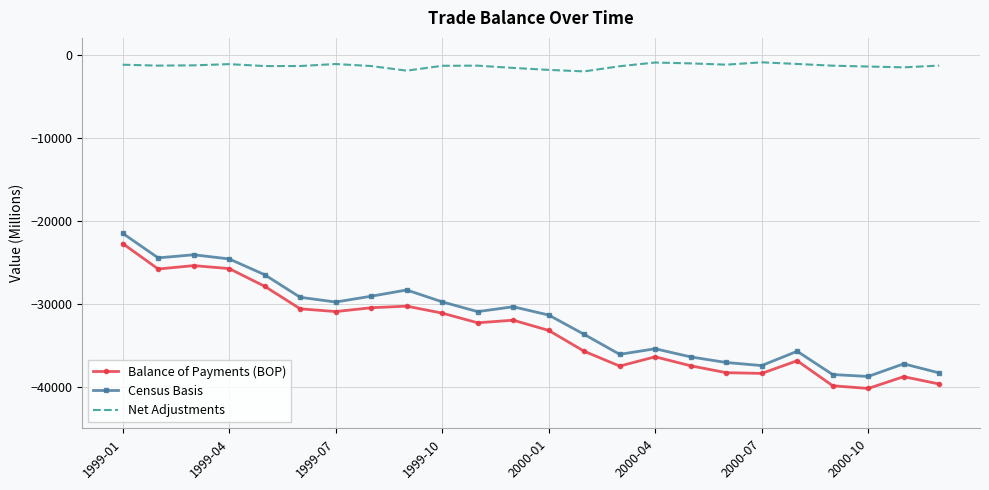

True or false: Census Basis has more than 1 points higher than both neighbors.

True